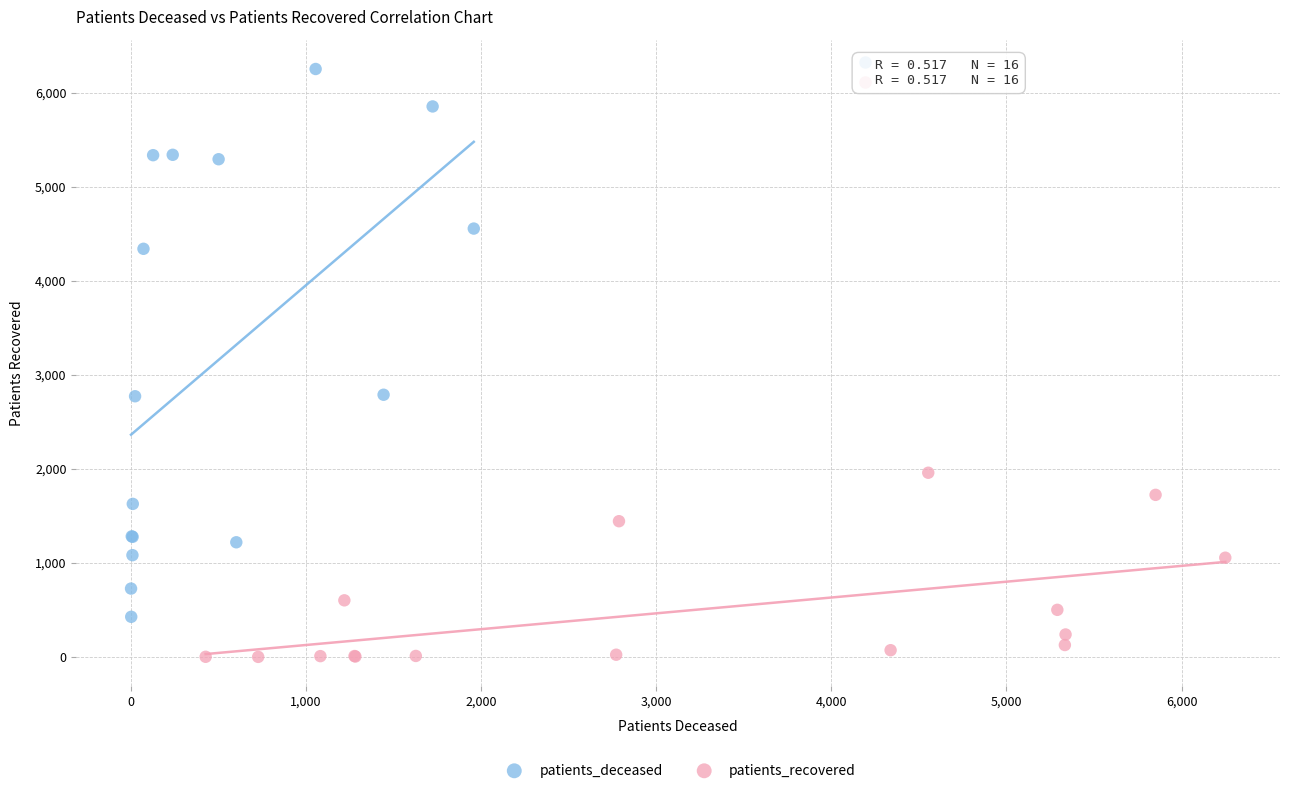

What are all the series names shown in the legend?

patients_deceased, patients_recovered